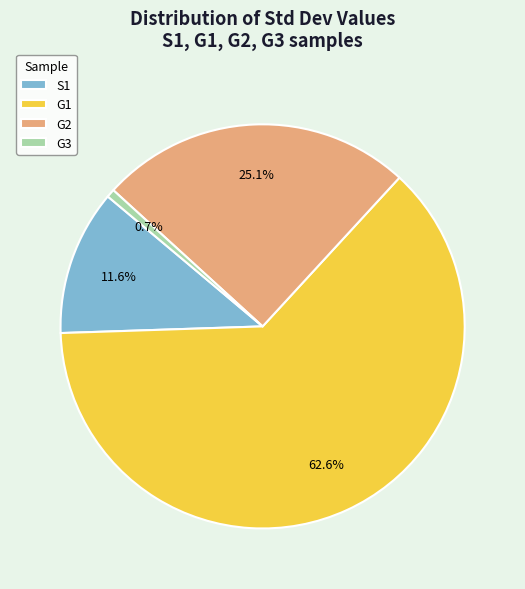

Count the number of slices in the pie.

4